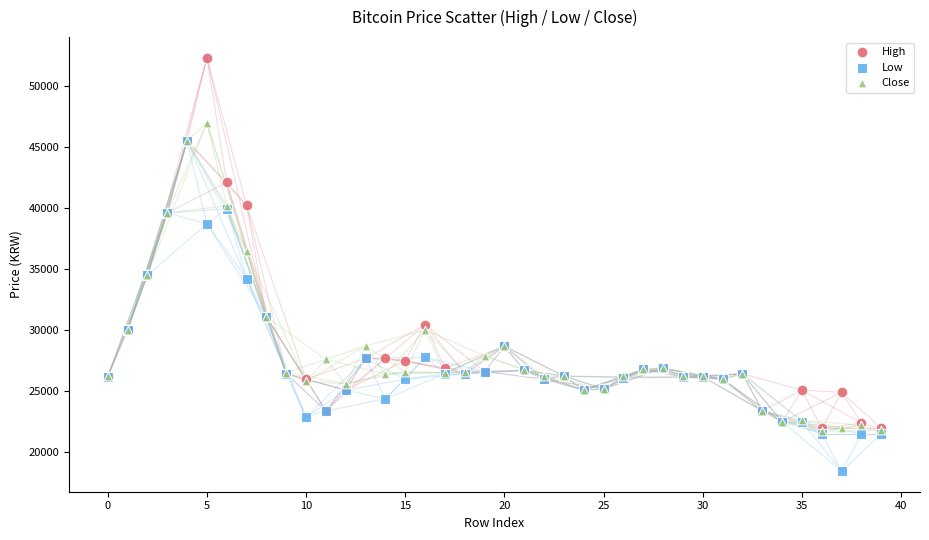

Which series contains the highest Y value?

High